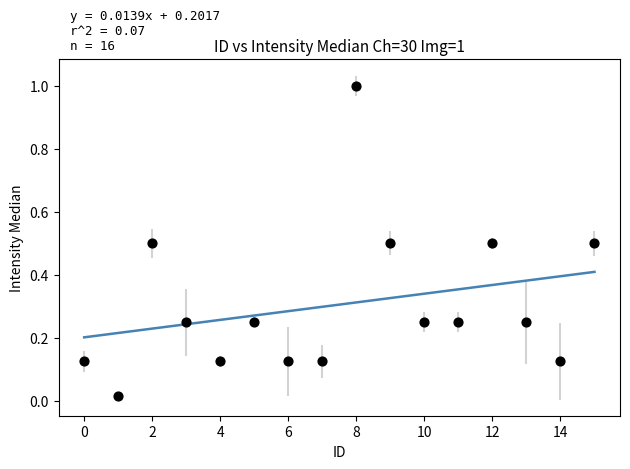

What is the range of Y values (max minus min)?

1.0